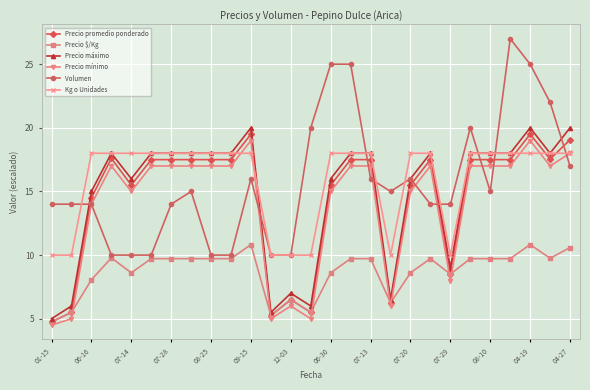

Which series has the widest spread of values?

Volumen